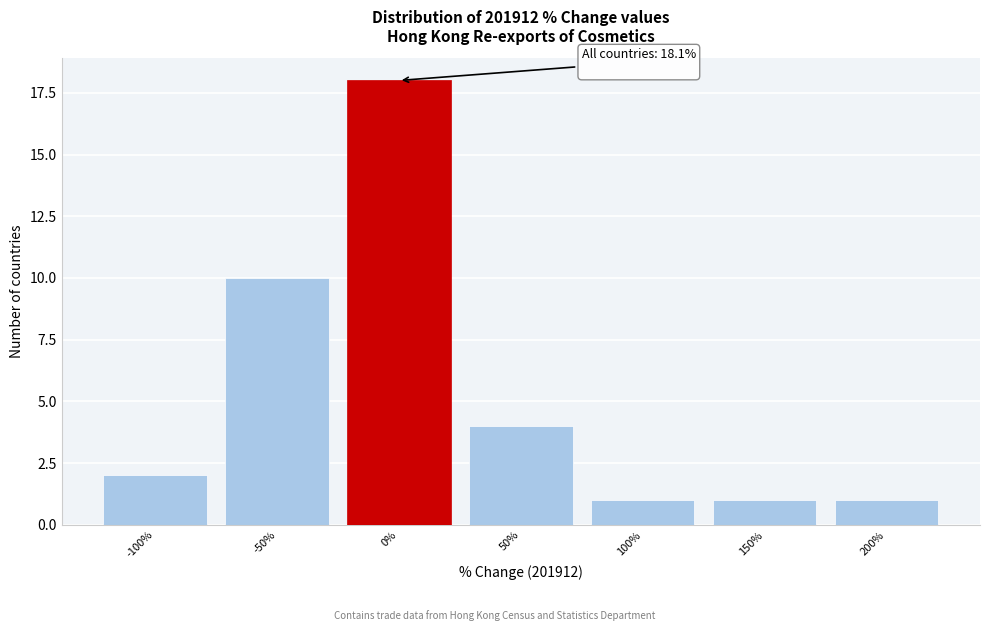

Reading left to right, list all the values displayed in this chart.

2	10	18	4	1	1	1